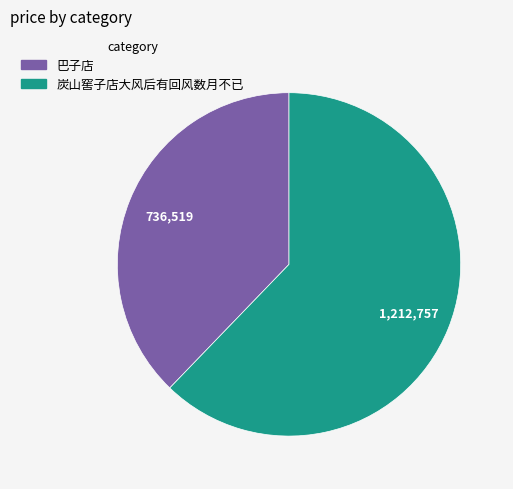

True or false: 巴子店 accounts for 38% of the total.

True